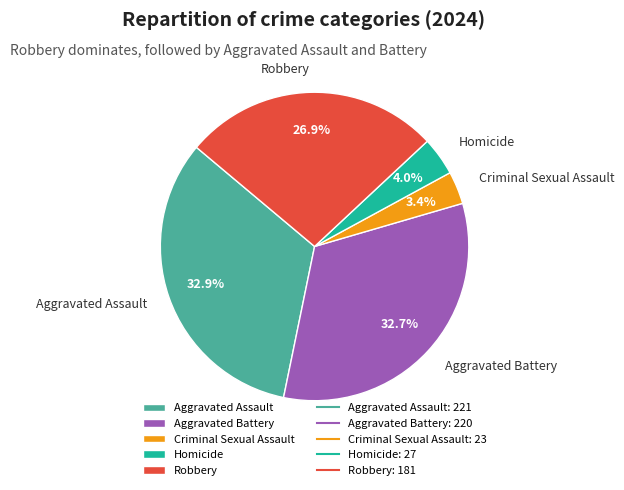

To the nearest percent, what portion does Robbery represent?

27%